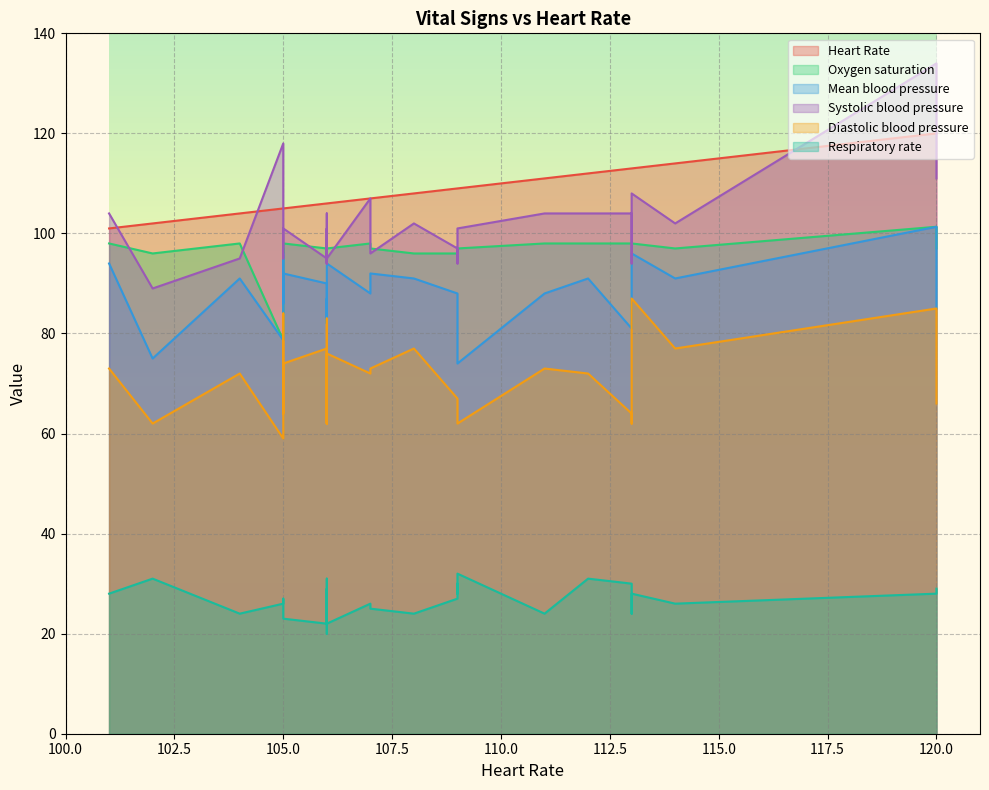

How many categories are shown in the chart?

29